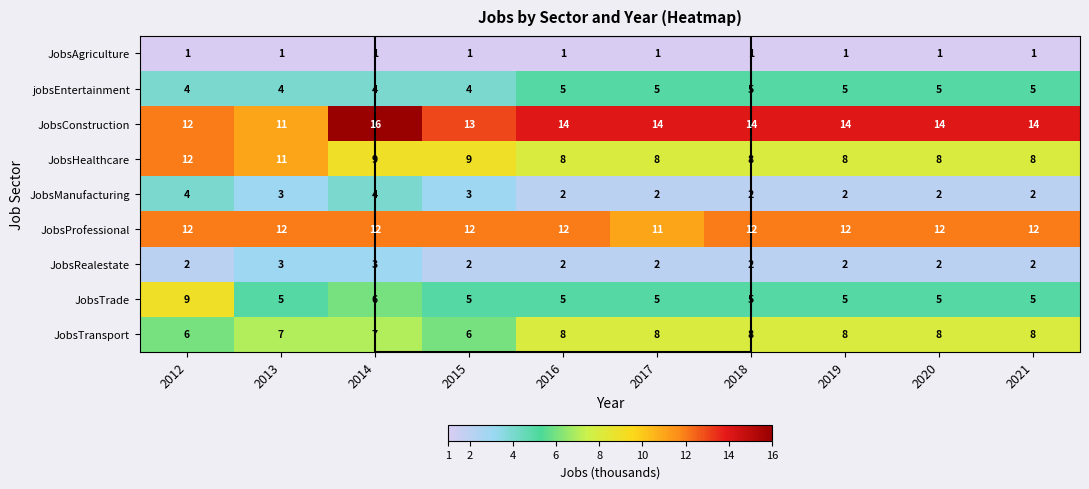

What is the approximate value of JobsConstruction at 2013?

11